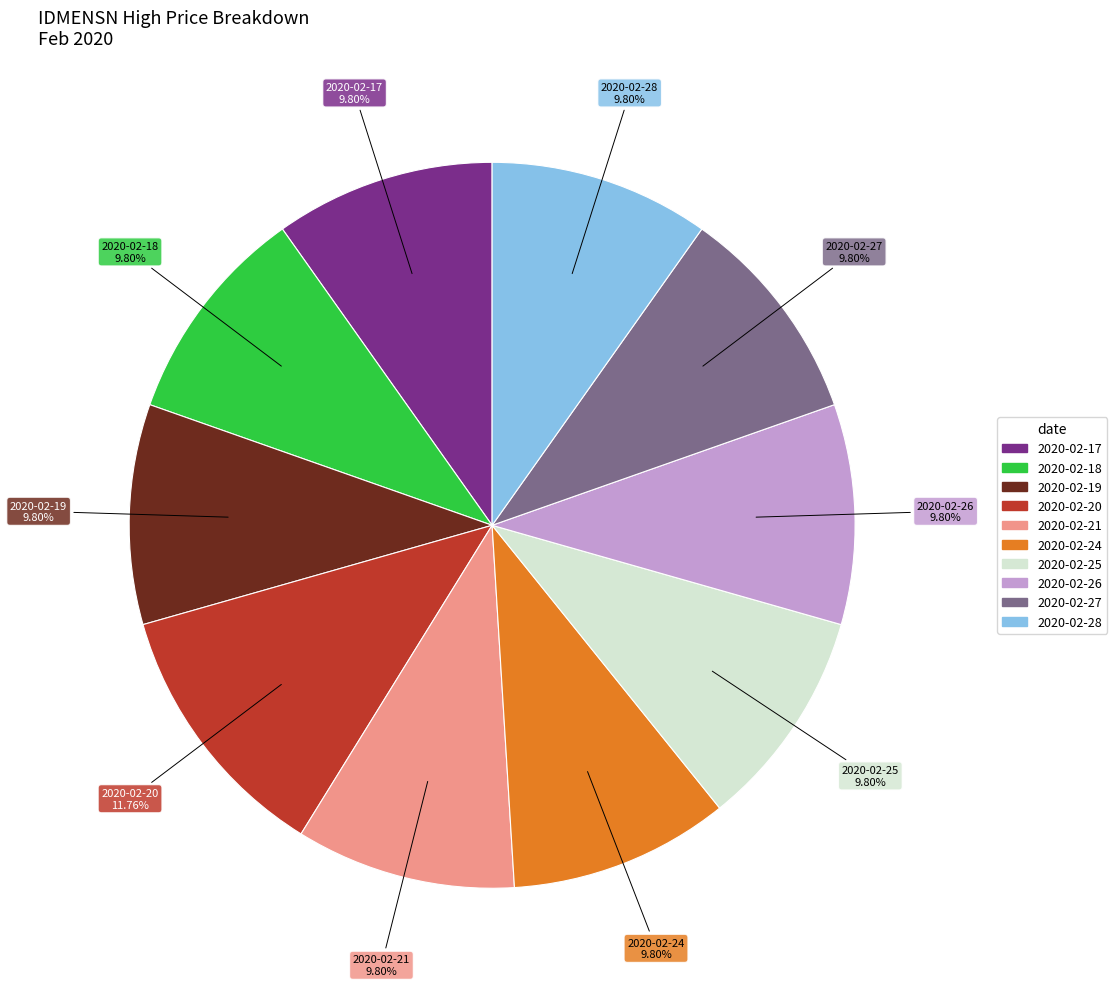

The 2020-02-19 slice represents 10% of the pie. True or false?

True